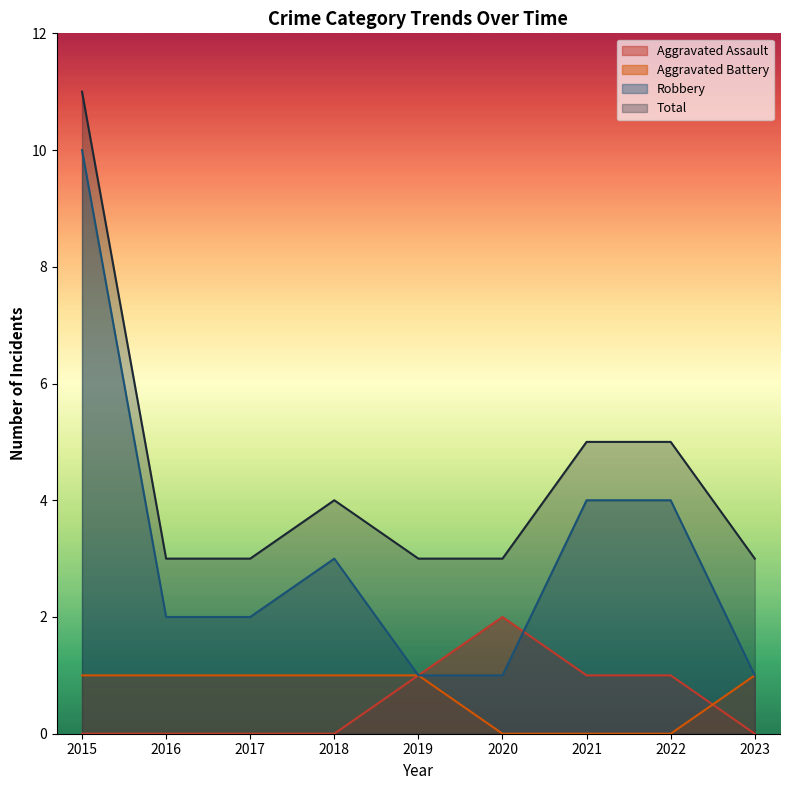

Reading left to right, list all the values displayed in this chart.

Aggravated Assault: 0	0	0	0	1	2	1	1	0
Aggravated Battery: 1	1	1	1	1	0	0	0	1
Robbery: 10	2	2	3	1	1	4	4	1
Total: 11	3	3	4	3	3	5	5	3